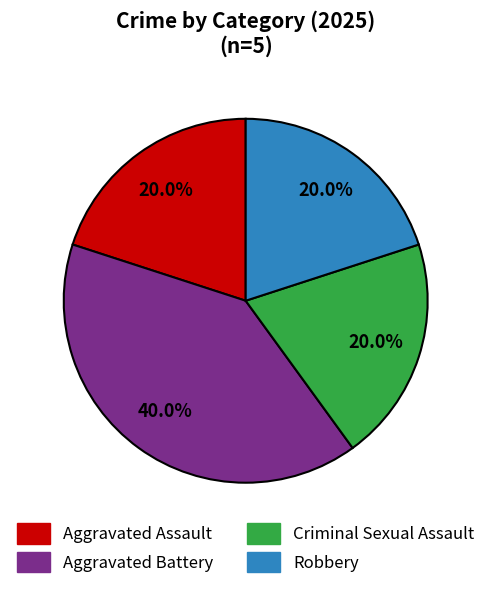

To the nearest percent, what portion does Robbery represent?

20%